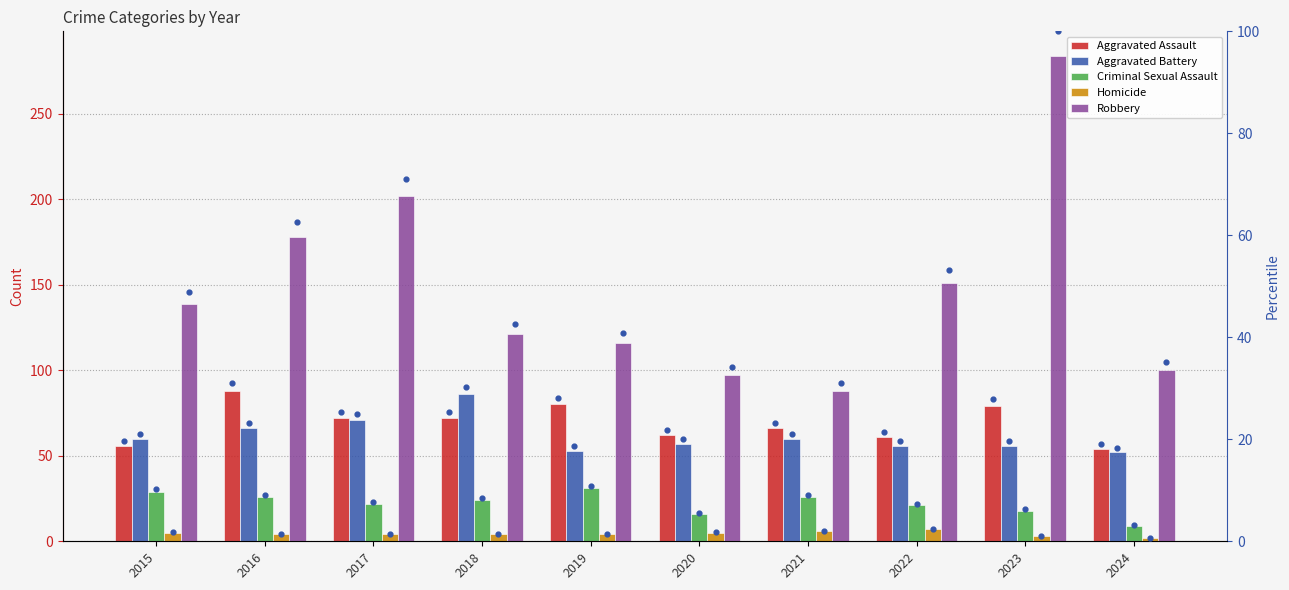

At which category is the sum across all series the highest?

2023